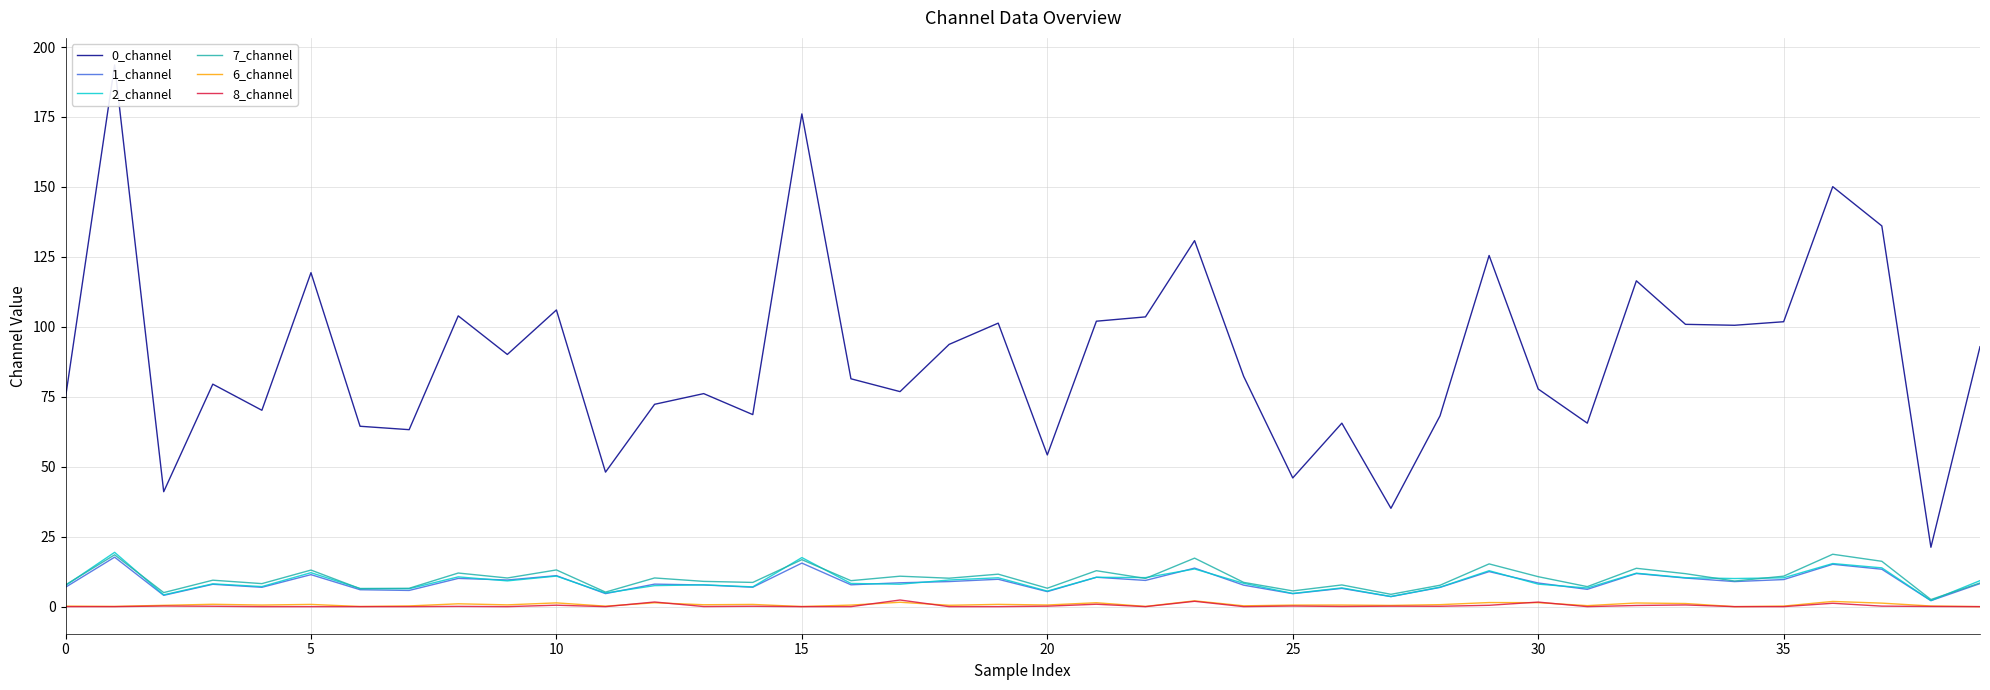

What are all the series names shown in the legend?

0_channel, 1_channel, 2_channel, 7_channel, 6_channel, 8_channel